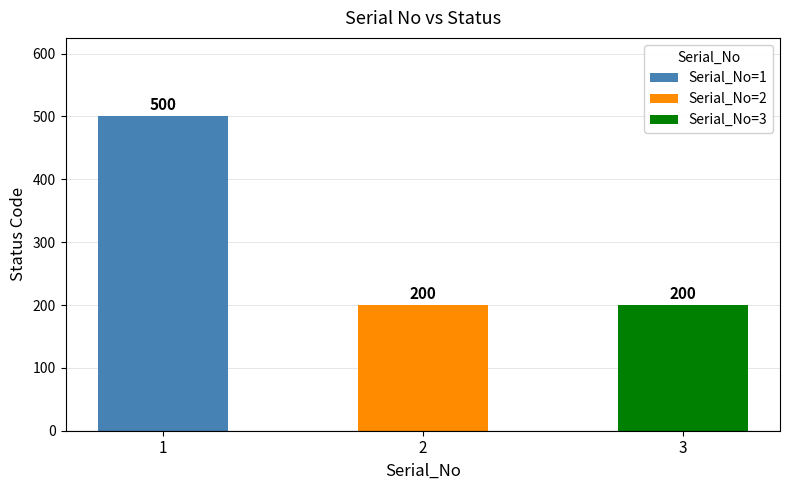

What is the ratio of the value at 1 to the value at 3?

2.5